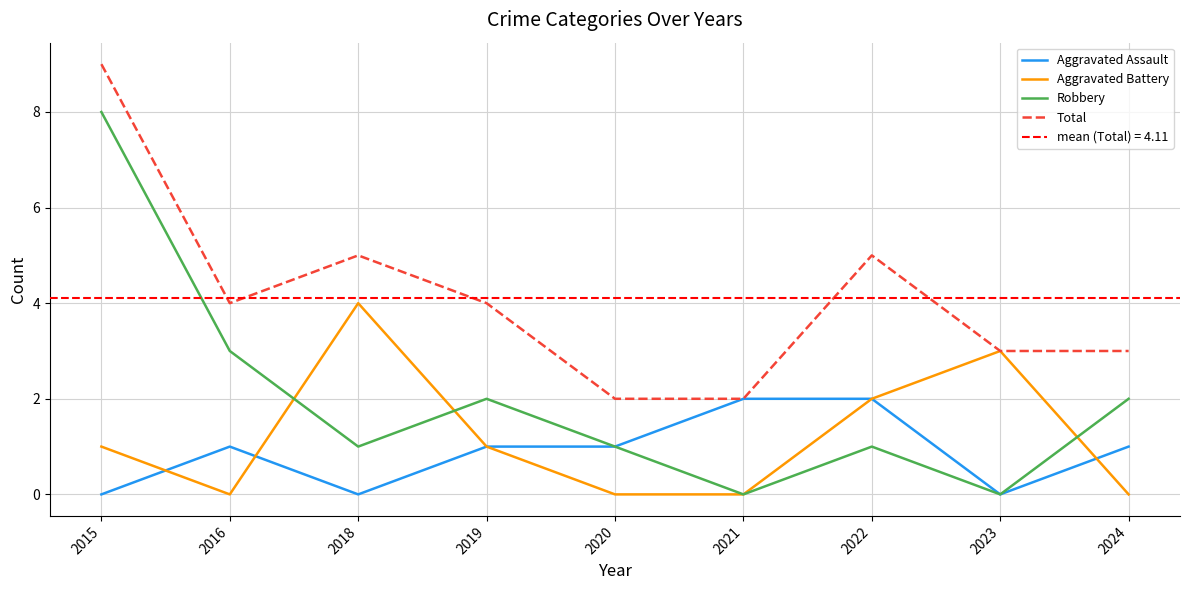

The value of Robbery at 2018 is 2. True or false?

False